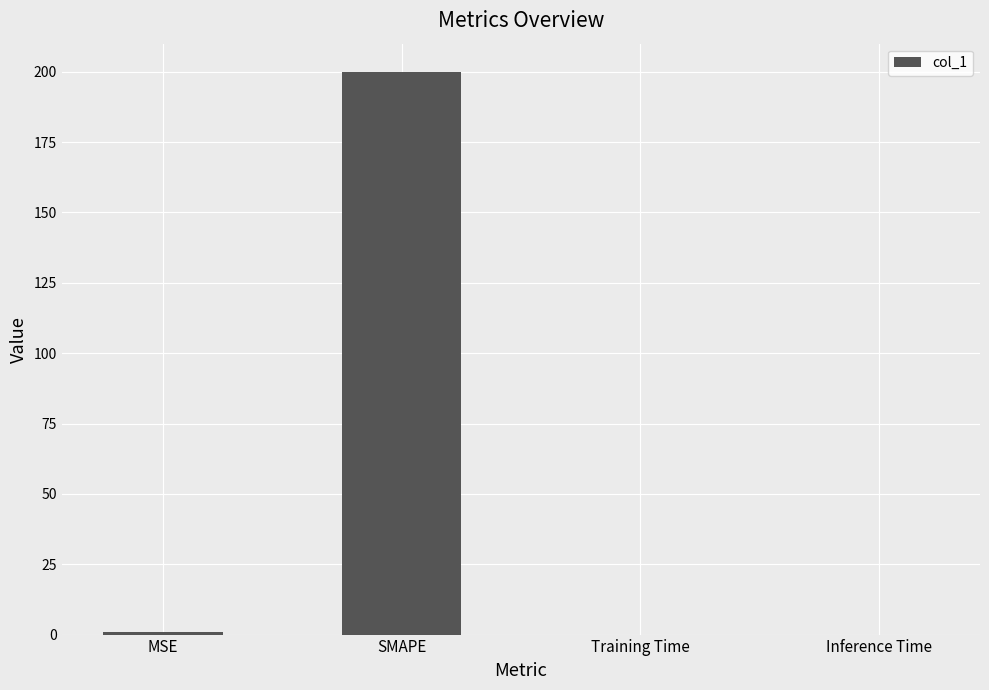

The chart shows a value of 0.0 at Inference Time. True or false?

True